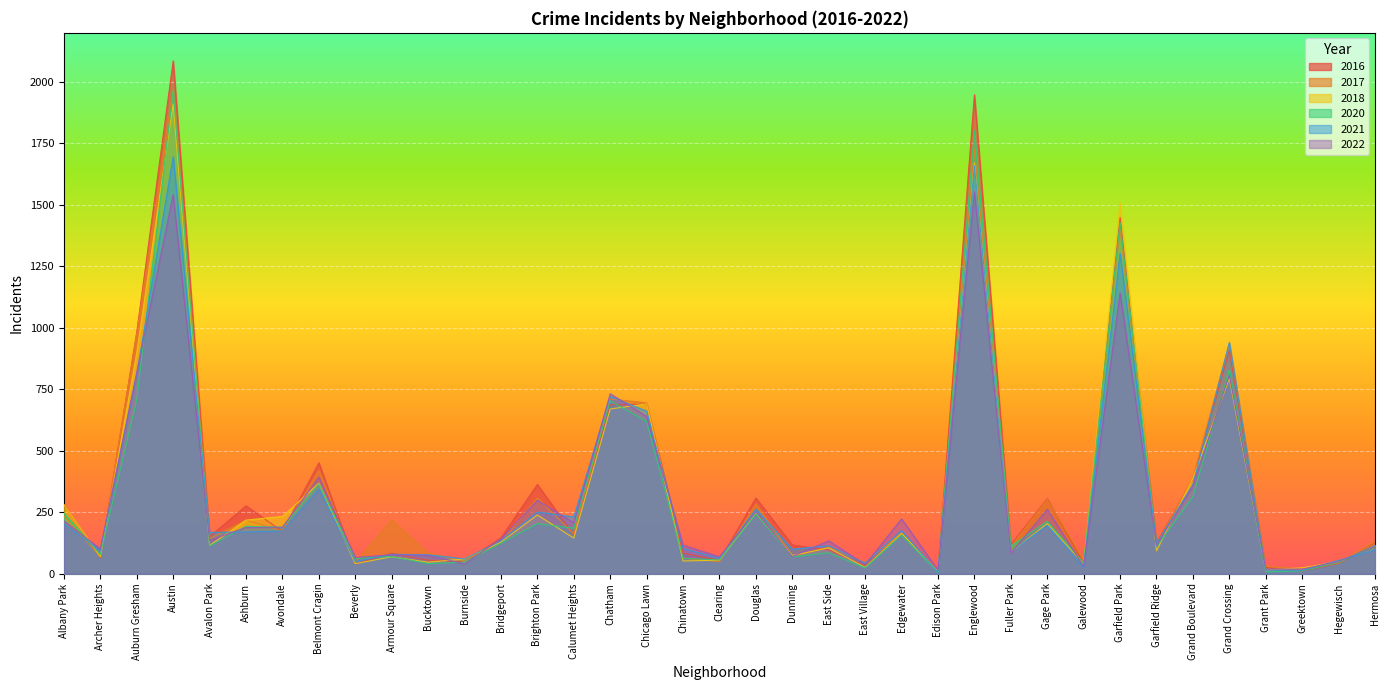

At how many categories does at least one series exceed 1239?

3